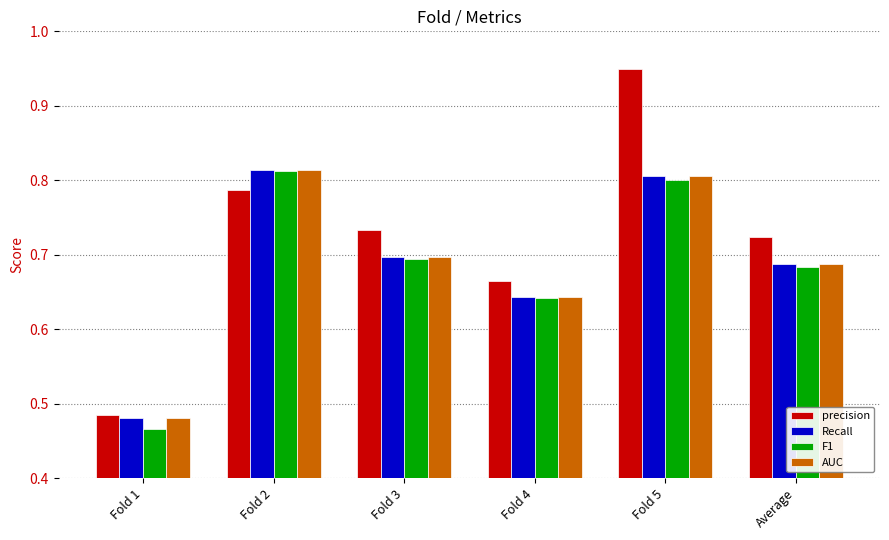

Are the bars grouped side by side (vs. stacked)?

Yes